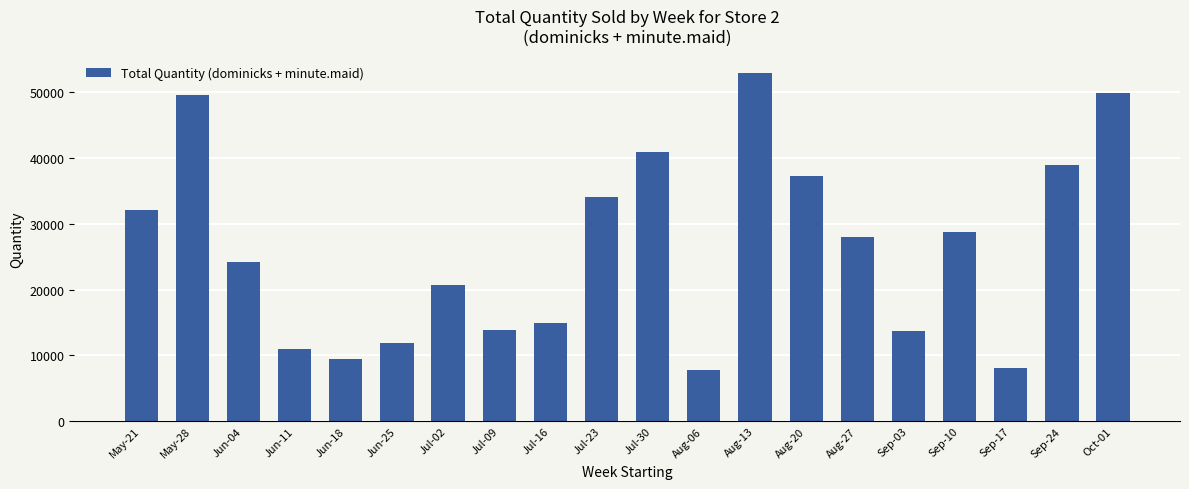

The value at Jul-02 is 34054. True or false?

False